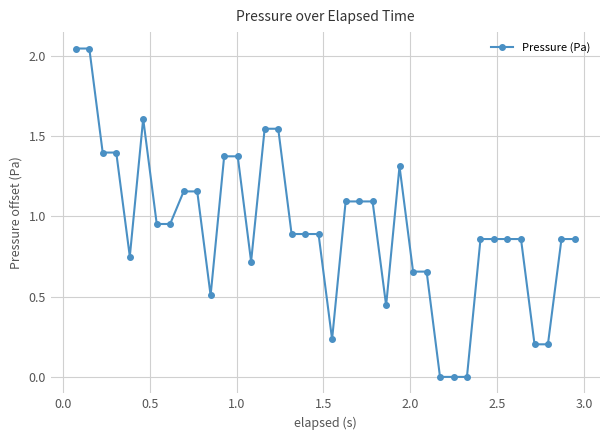

True or false: there are more than 0 points higher than both neighbors.

True